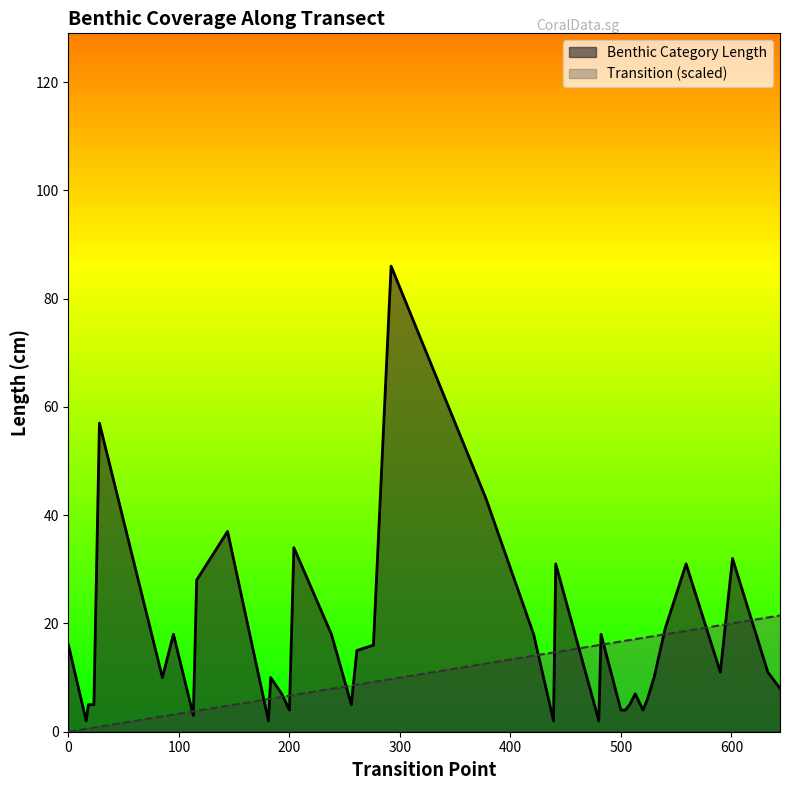

What is the difference between the Transition values at 256 and 441?

6.2